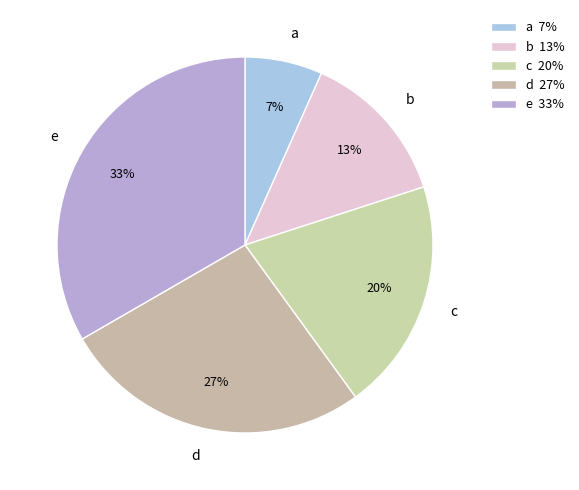

To the nearest percent, what is the average slice percentage?

20%